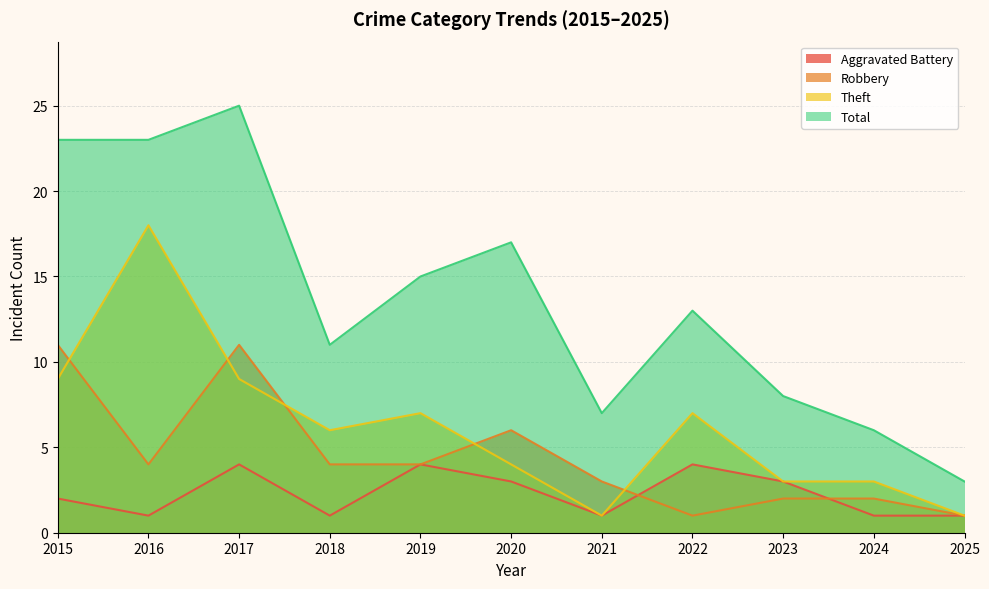

What is the value of the Aggravated Battery point at the 5th from the left?

4